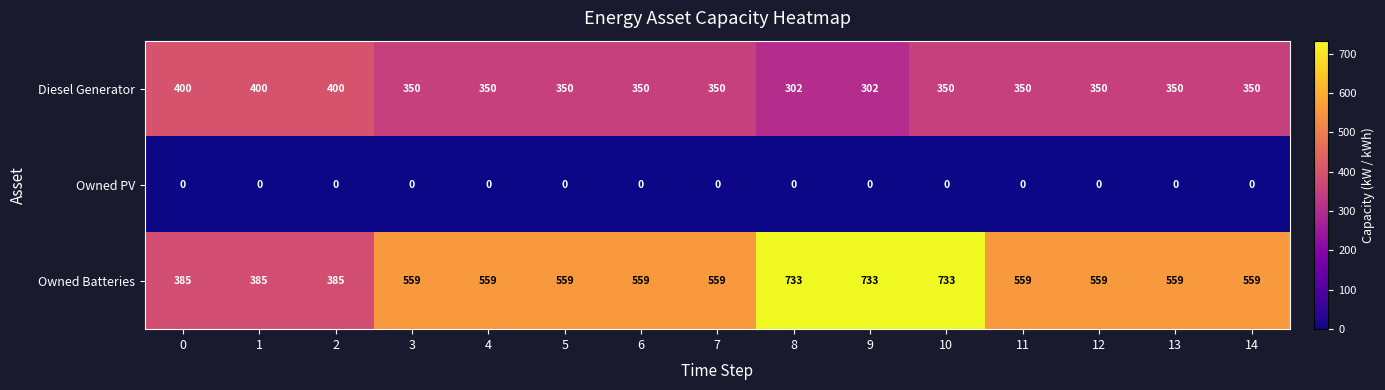

What is the sum of all Diesel Generator values?

5304